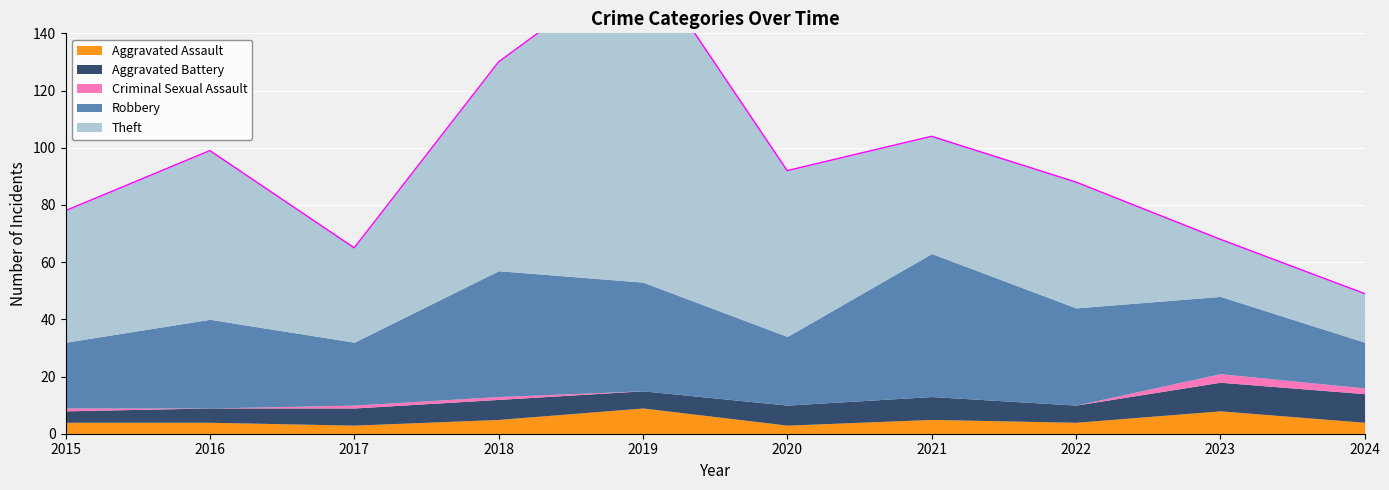

Is the value of Aggravated Battery at 2021 greater than the value of Theft at 2024?

No